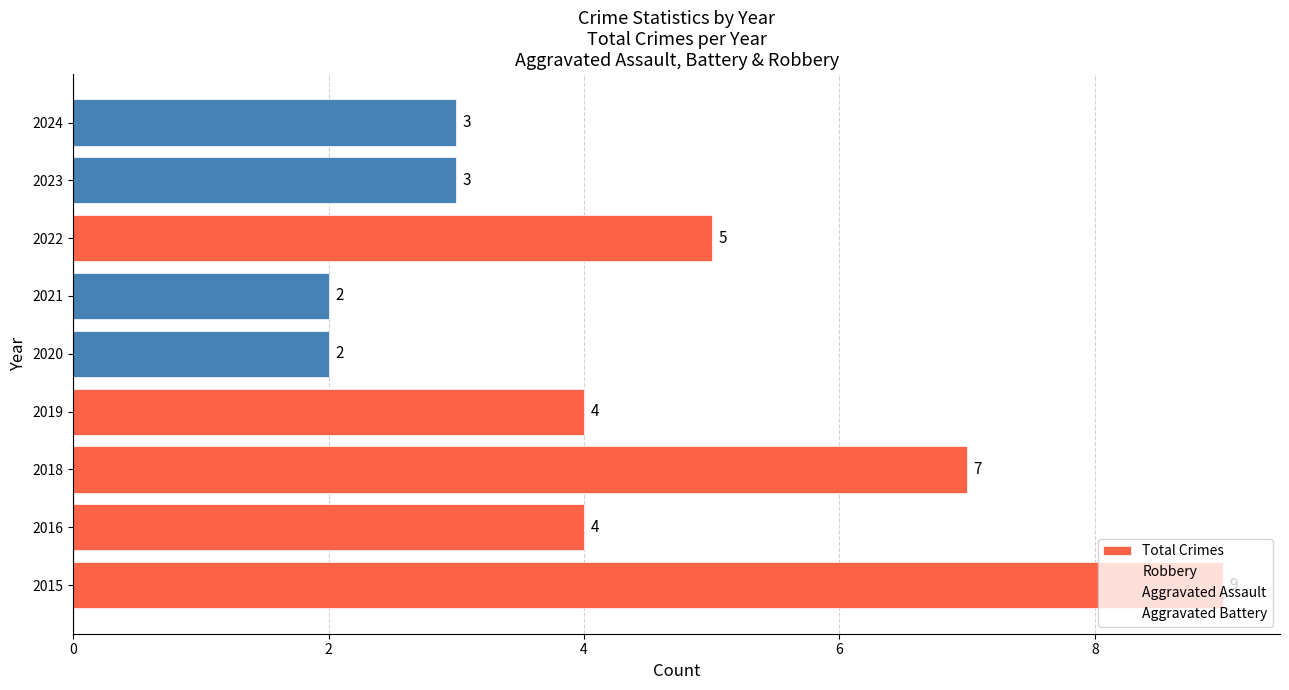

How many bars are there in total?

9